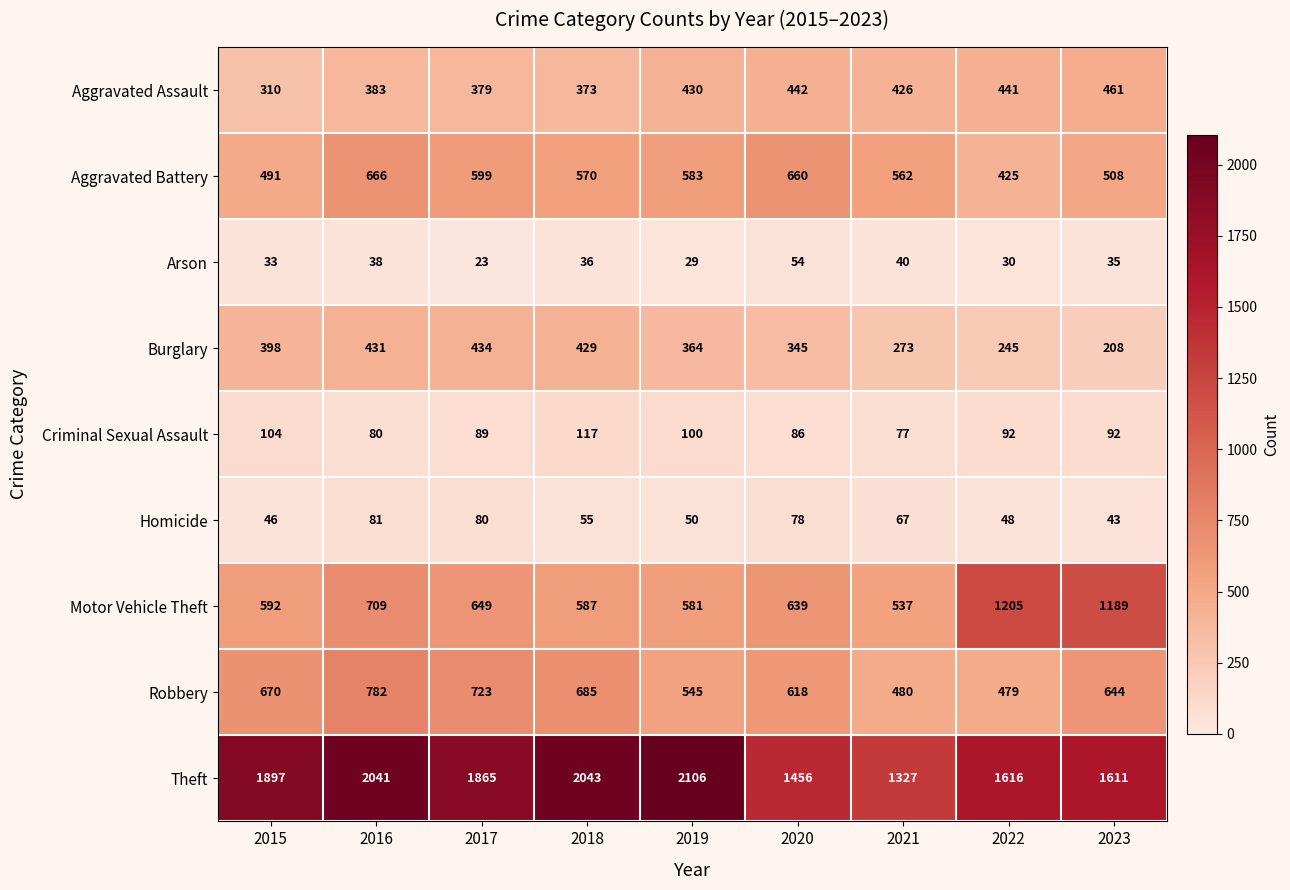

What is the difference between the second highest and minimum values in the Aggravated Assault series?

132